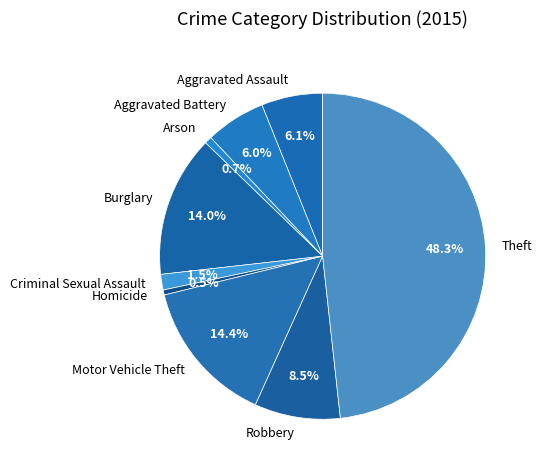

How much of the chart is everything except Theft?

51.7%